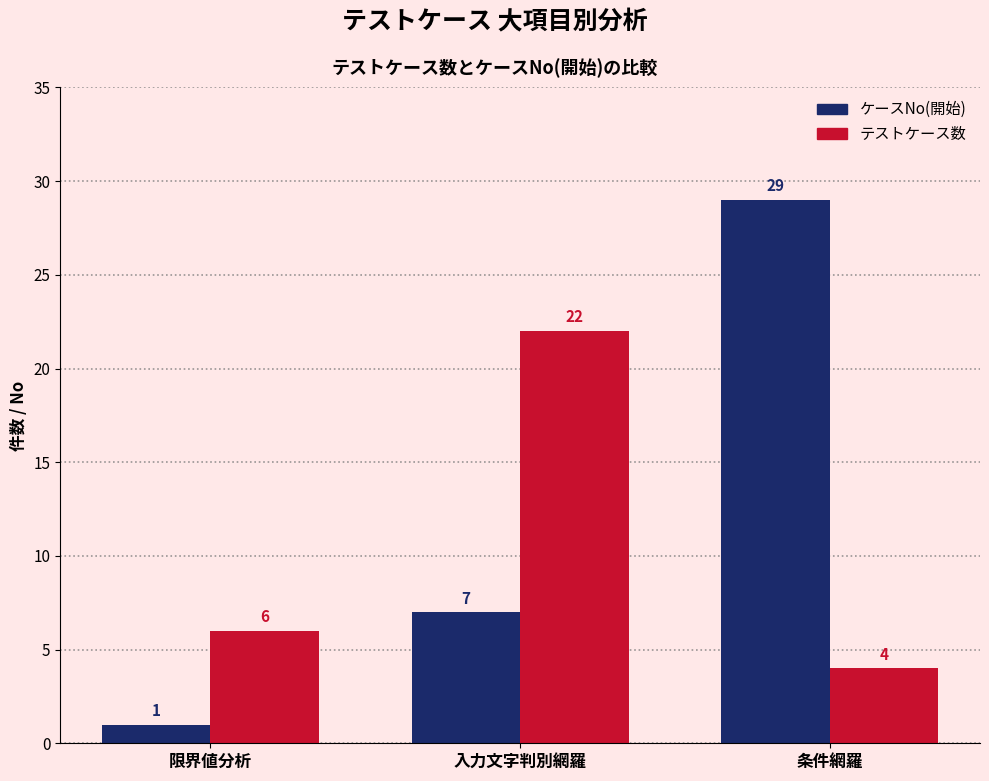

At how many categories does at least one series exceed 2?

3